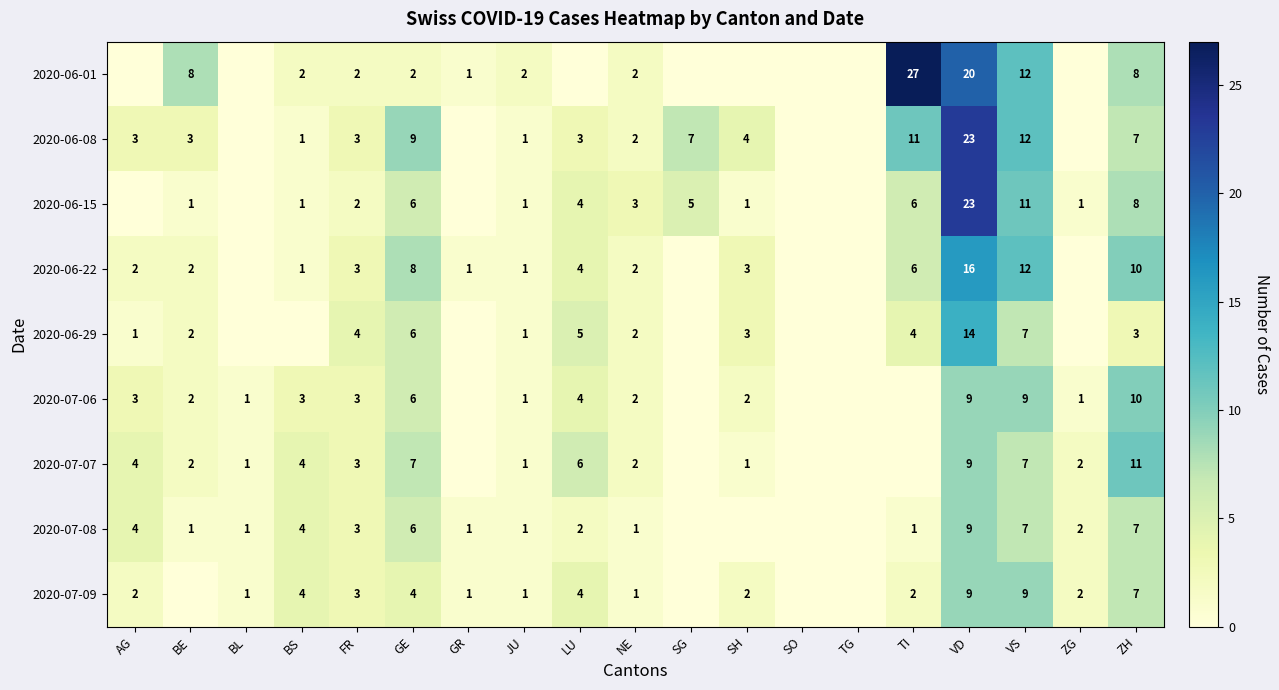

What is the total value across all series at FR?

26